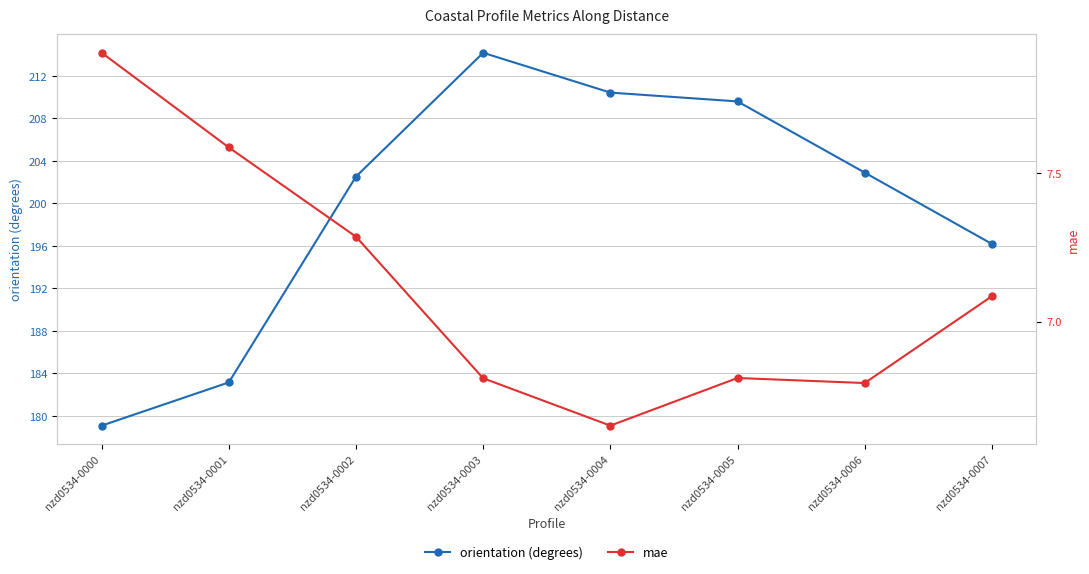

True or false: mae has a value of 11.1 at nzd0534-0004.

False